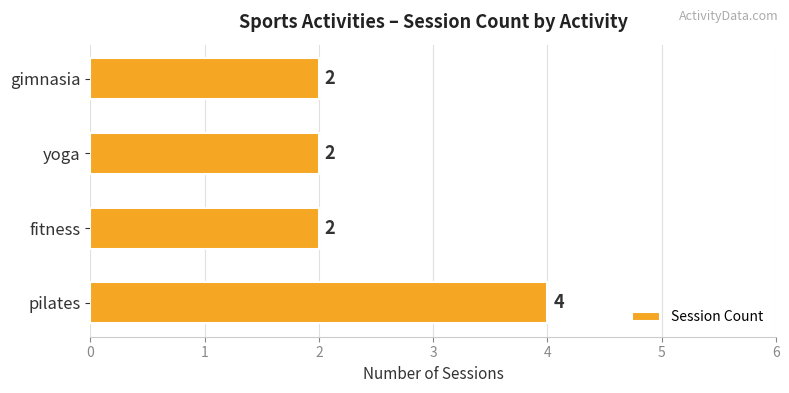

What is the difference between the maximum and minimum values?

2